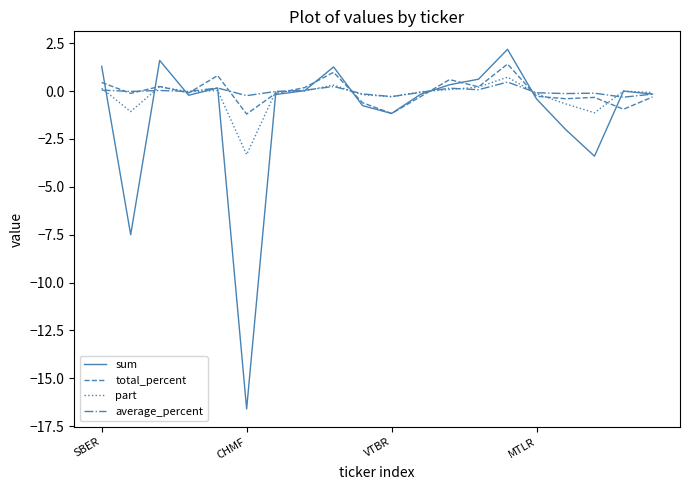

What is the smallest value displayed?

-16.6